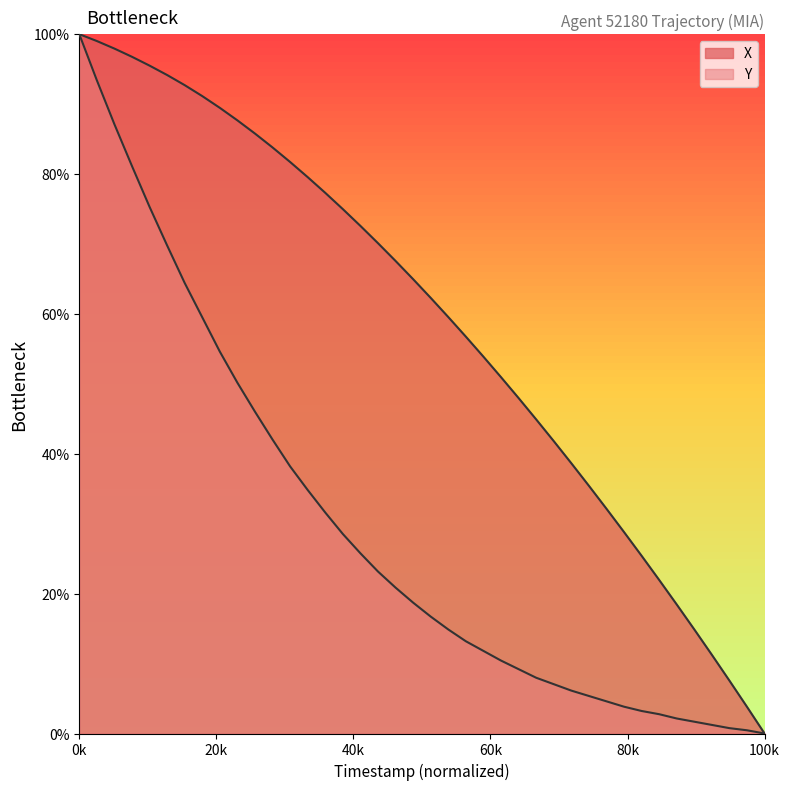

How many data points in Y are less than 18?

20